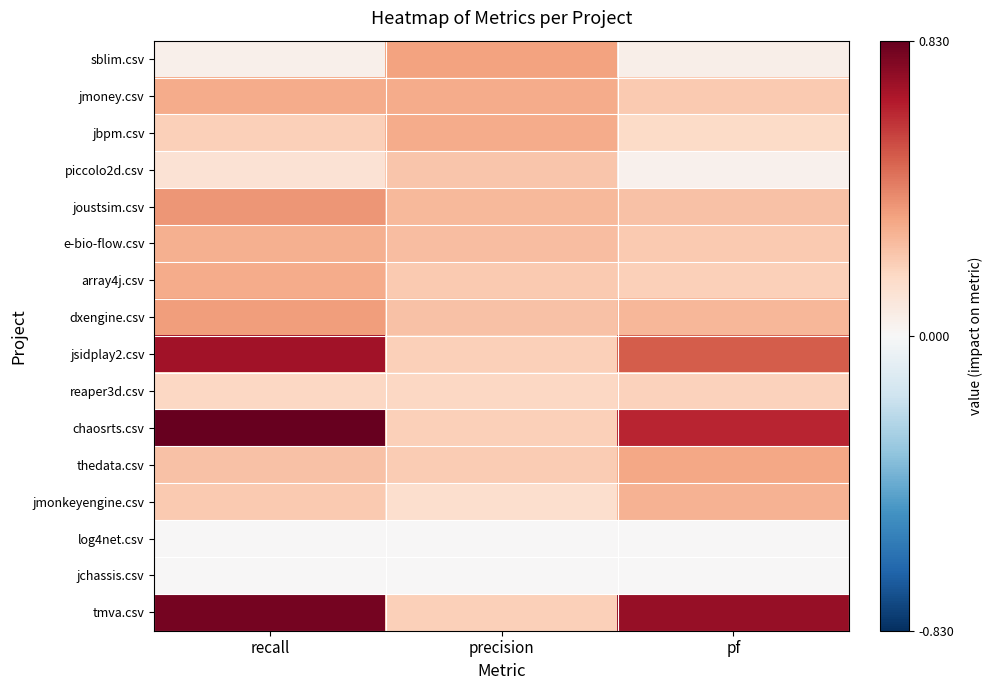

What is the total value across all series at precision?

3.3